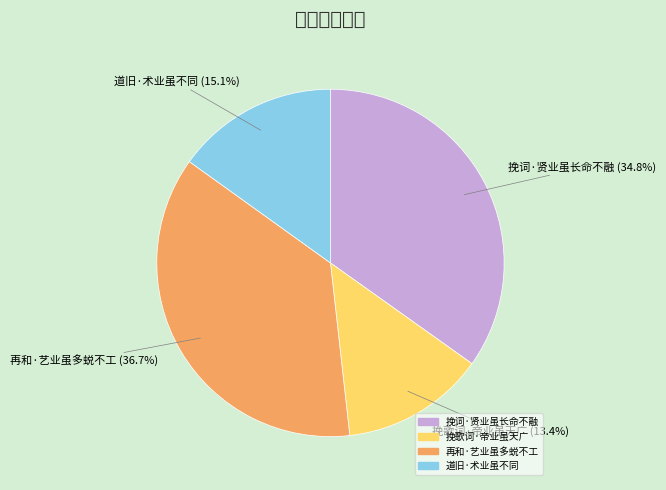

Is it true that 挽歌词·帝业虽天广 is 21% of the pie?

False